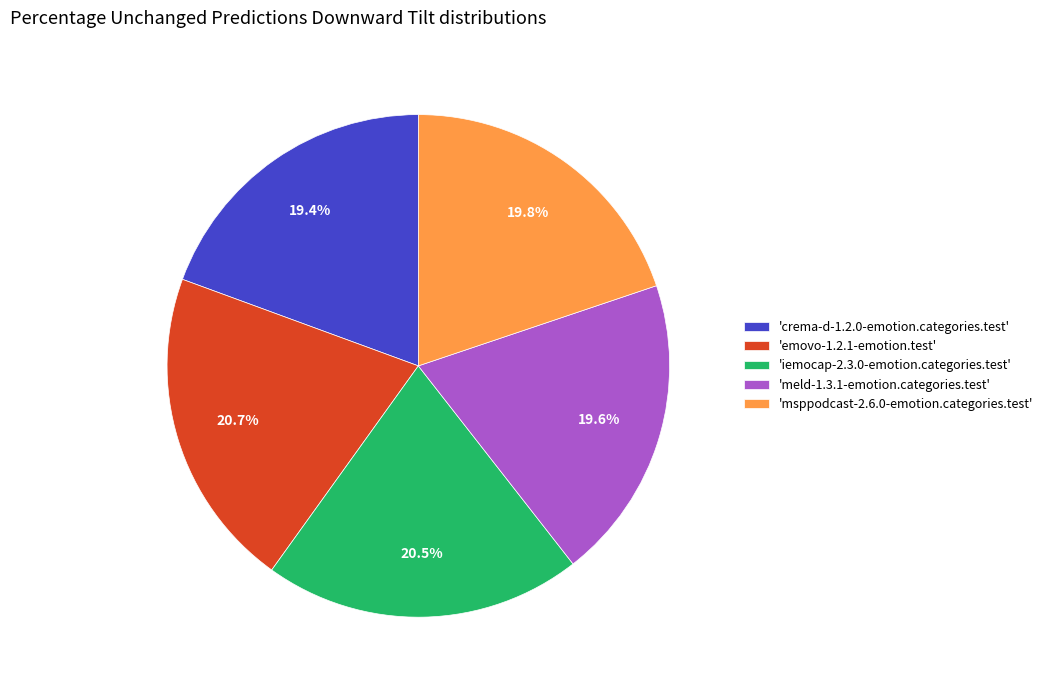

Between 'iemocap-2.3.0-emotion.categories.test' and 'msppodcast-2.6.0-emotion.categories.test', which is larger?

'iemocap-2.3.0-emotion.categories.test'